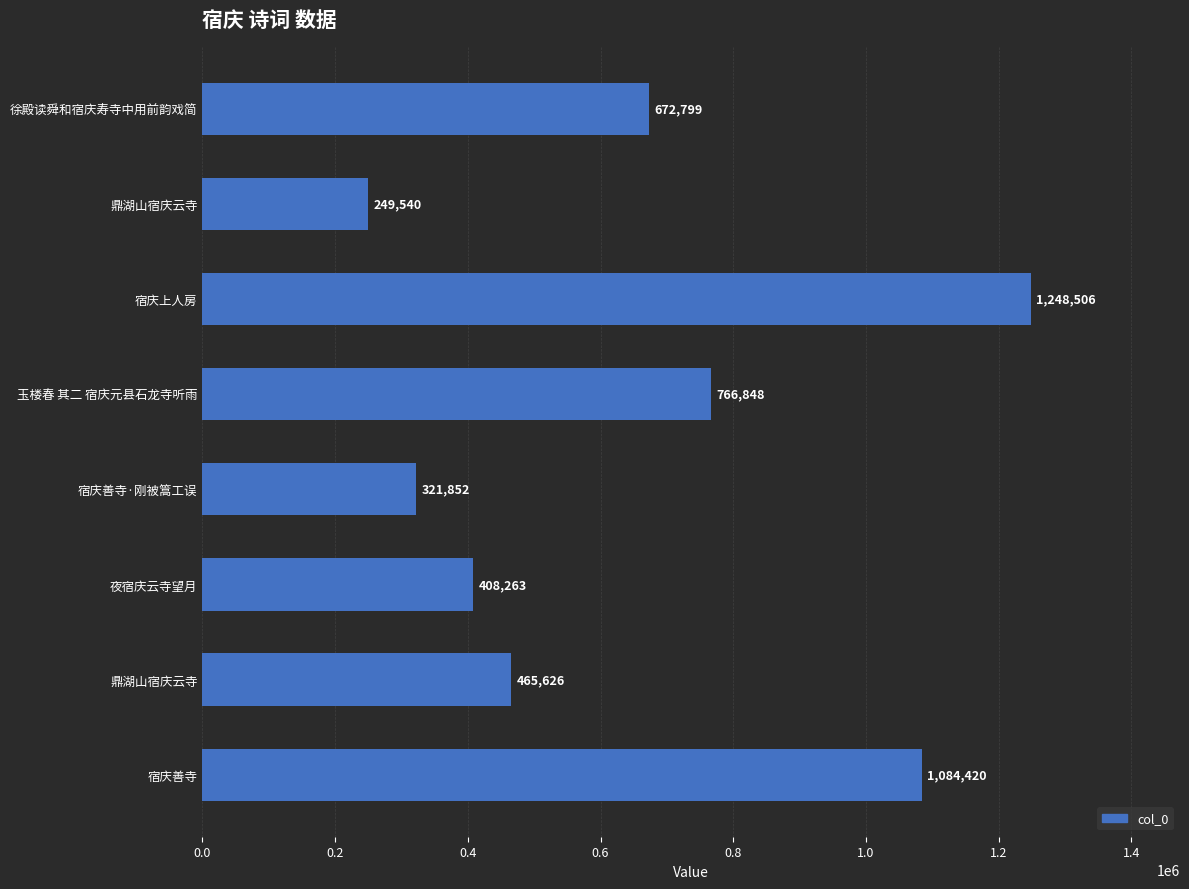

How many distinct data groups are displayed?

1